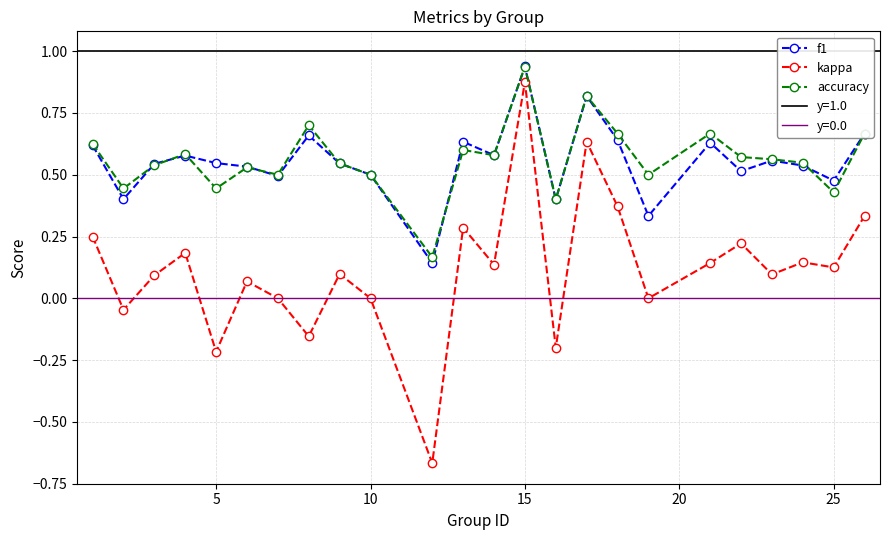

True or false: accuracy has more than 1 interior local peaks.

True